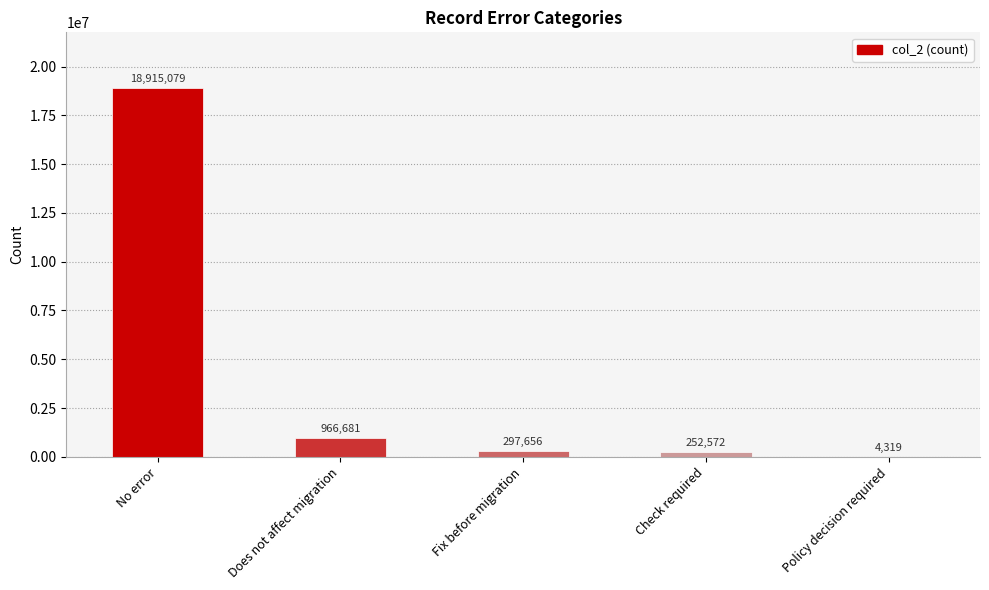

True or false: the data shows 252572 at Check required.

True